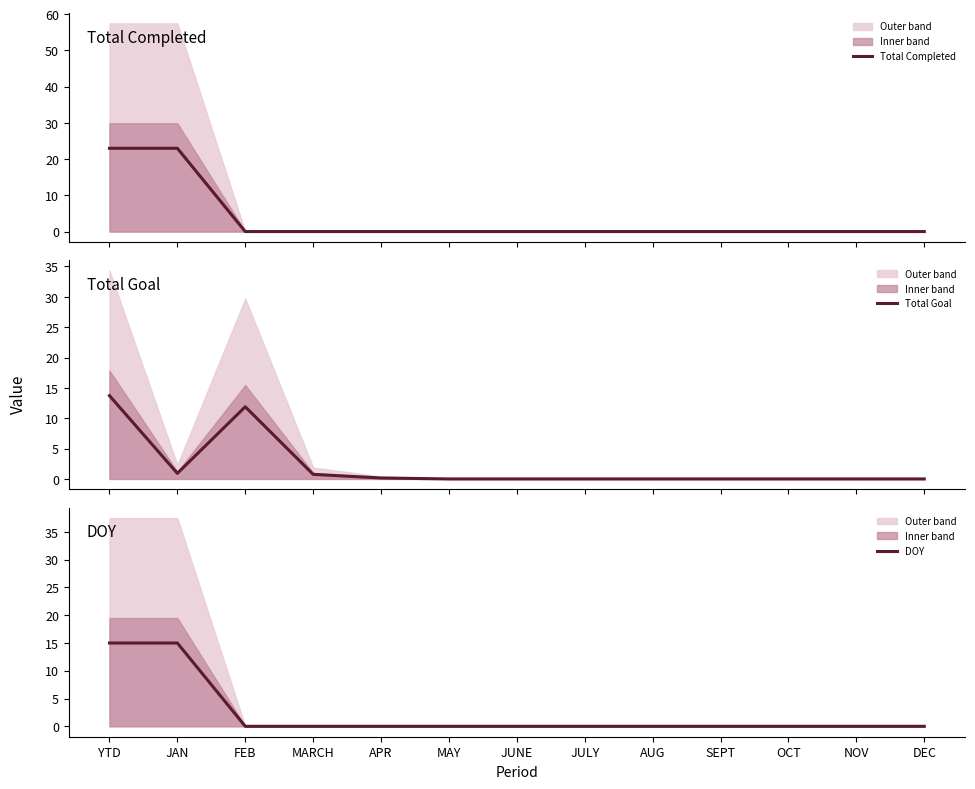

Between FEB and JULY, which series saw the biggest shift?

Total Goal